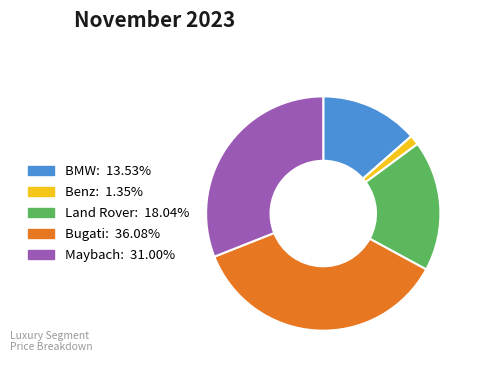

Which category has the smallest portion of the pie?

Benz